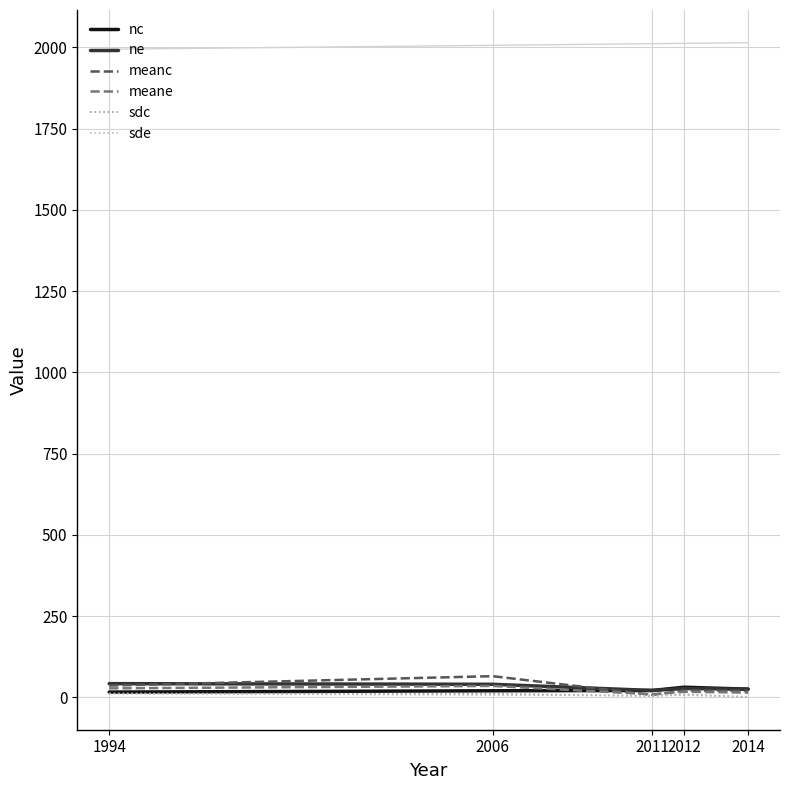

What is the maximum value for meanc?

65.0